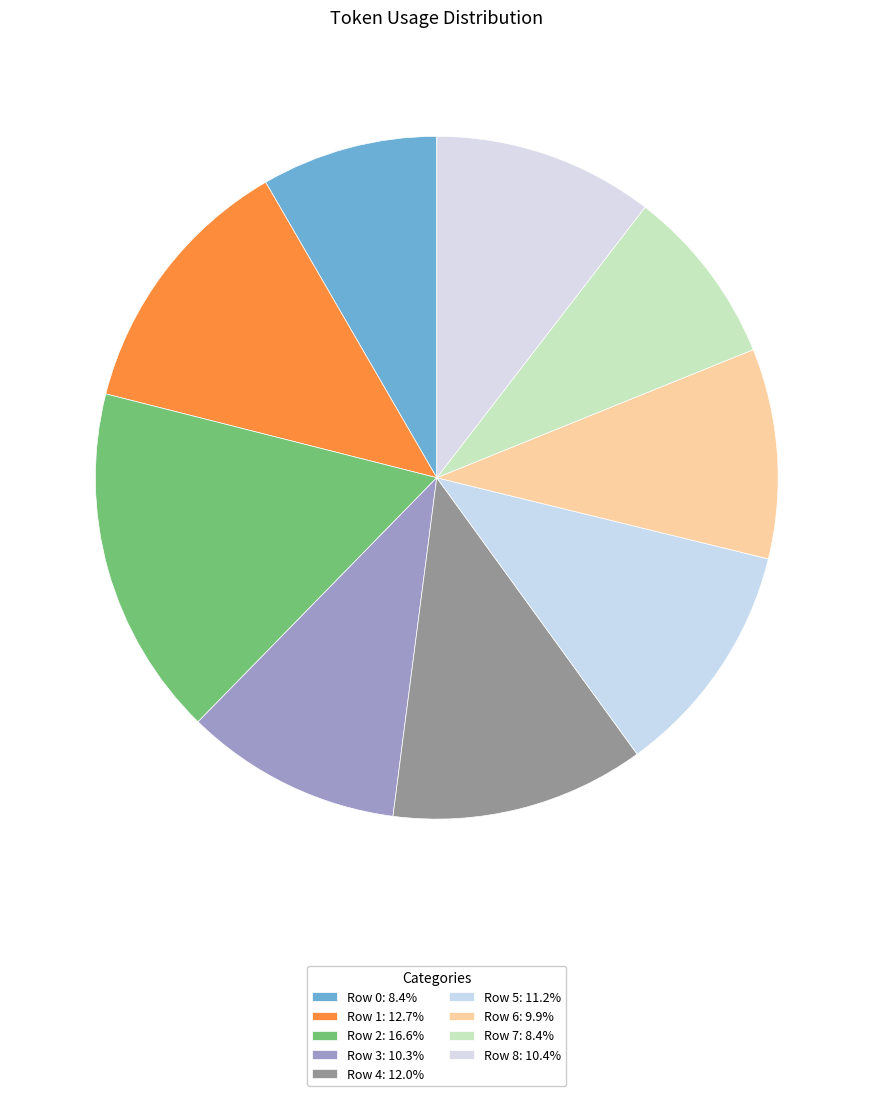

To the nearest percent, what is the combined percentage of Row 4 and Row 2?

29%